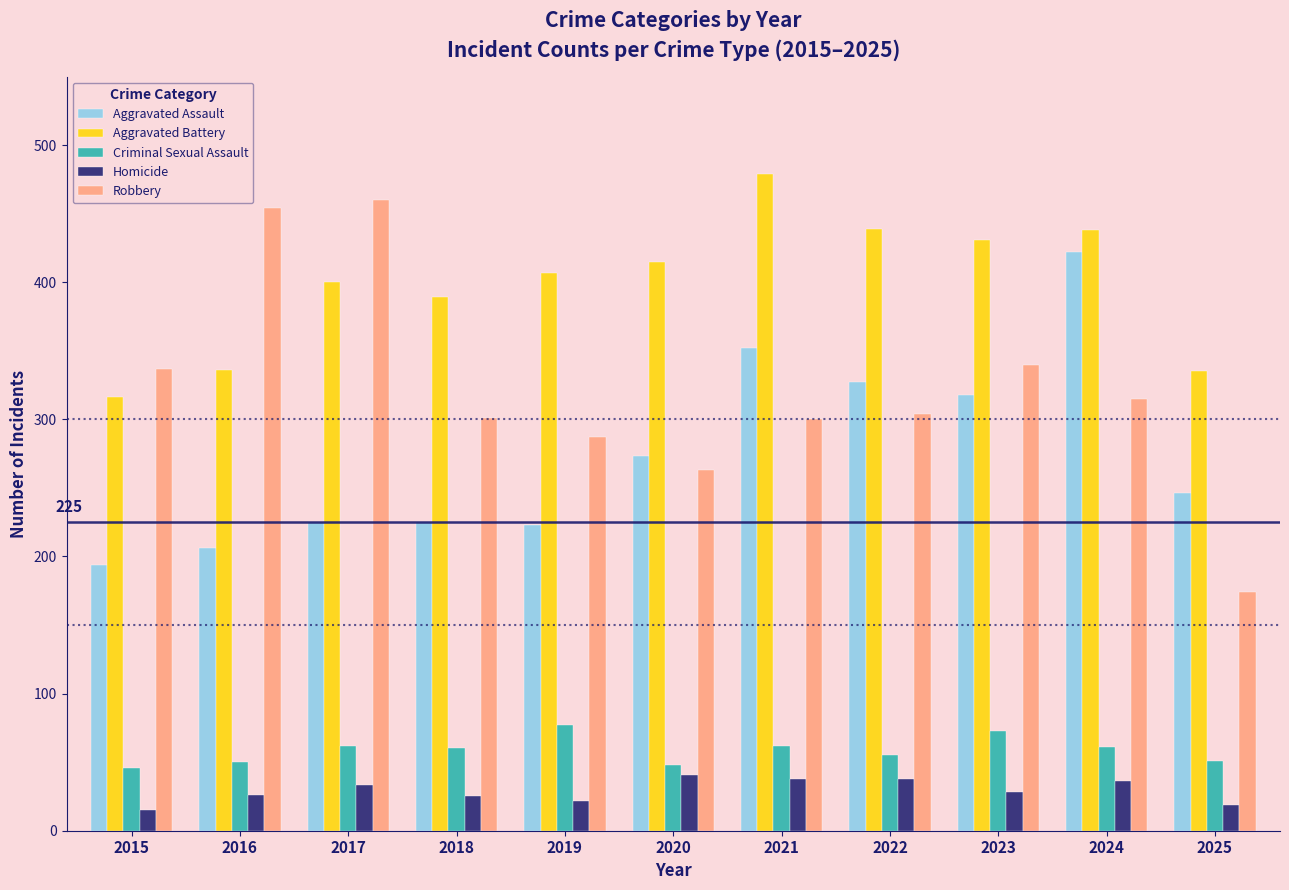

Which label corresponds to the largest value in the chart?

2021